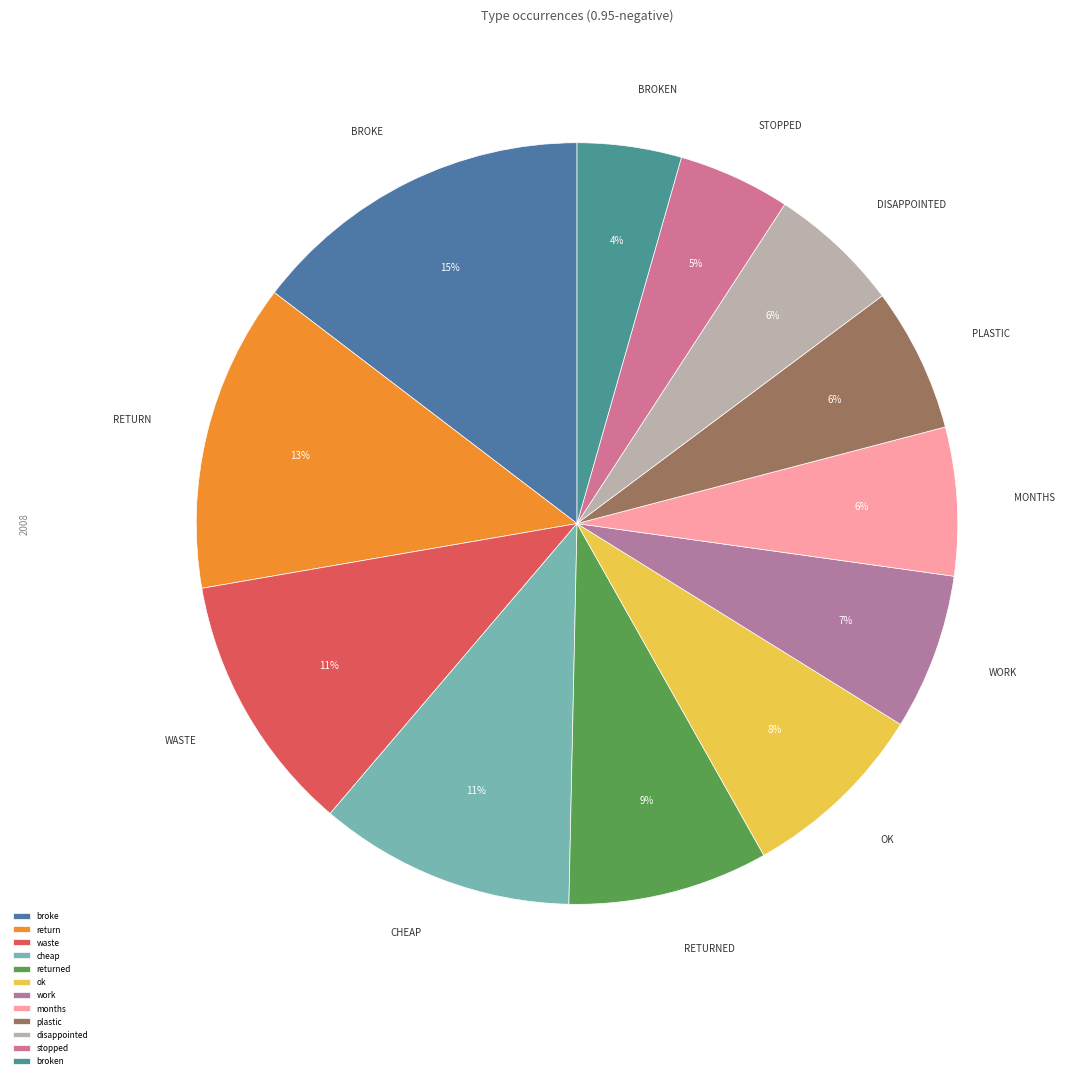

How many slices are in this pie chart?

12